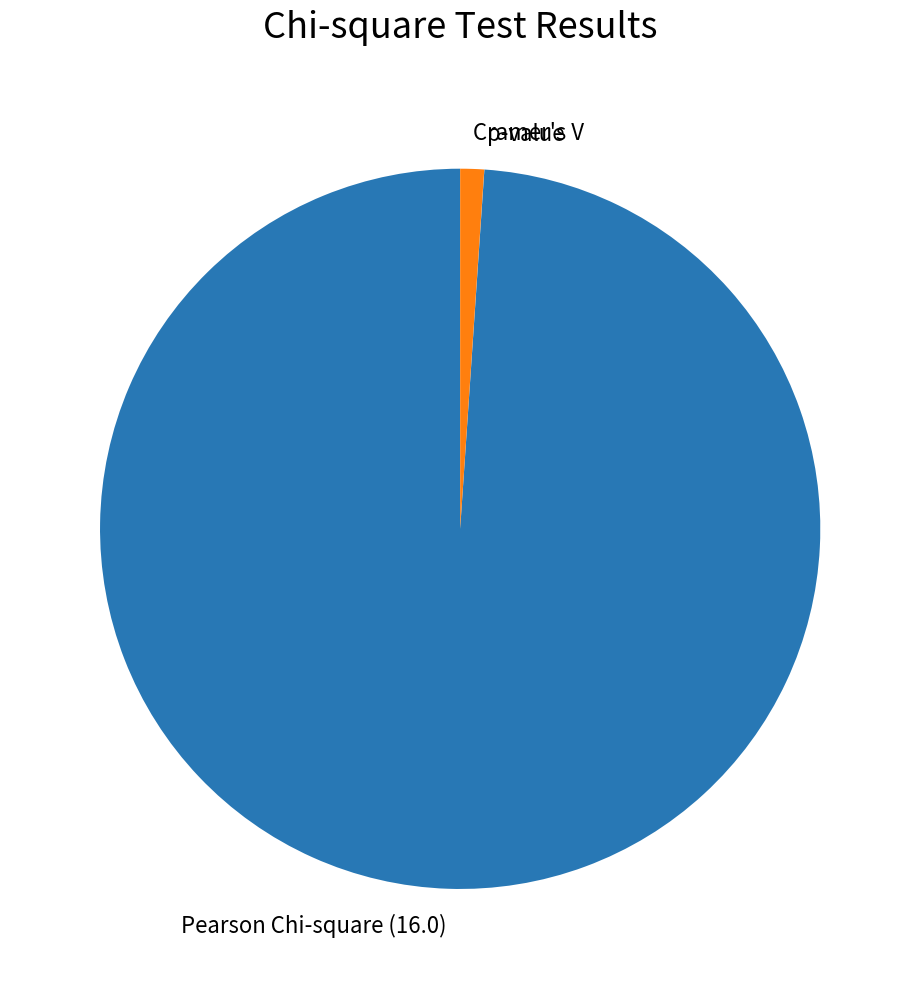

True or false: Cramer's V accounts for 11% of the total.

False